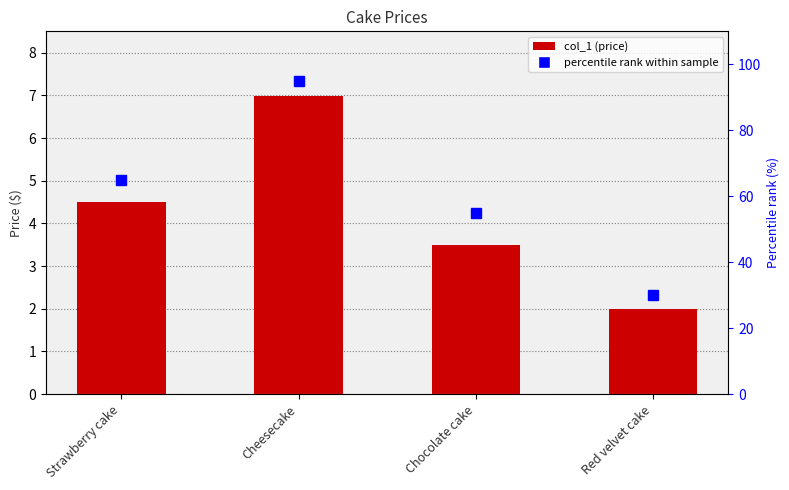

Is it true that col_1 equals 3.5 at Chocolate cake?

True